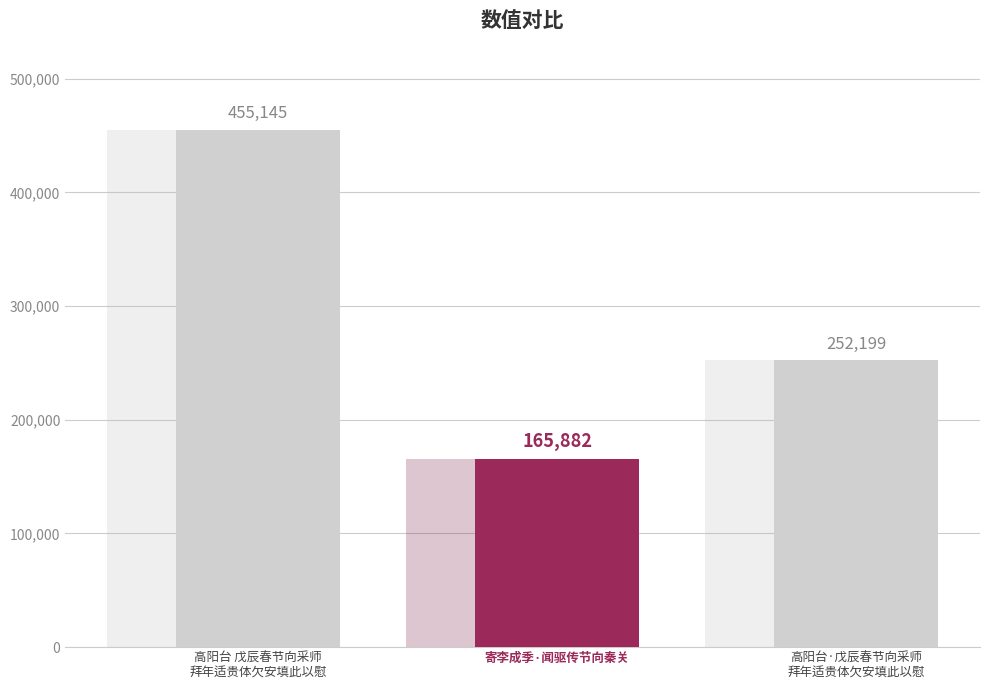

List the labels in order of value, smallest first.

寄李成季·闻驱传节向秦关, 高阳台·戊辰春节向采师
拜年适贵体欠安填此以慰, 高阳台 戊辰春节向采师
拜年适贵体欠安填此以慰